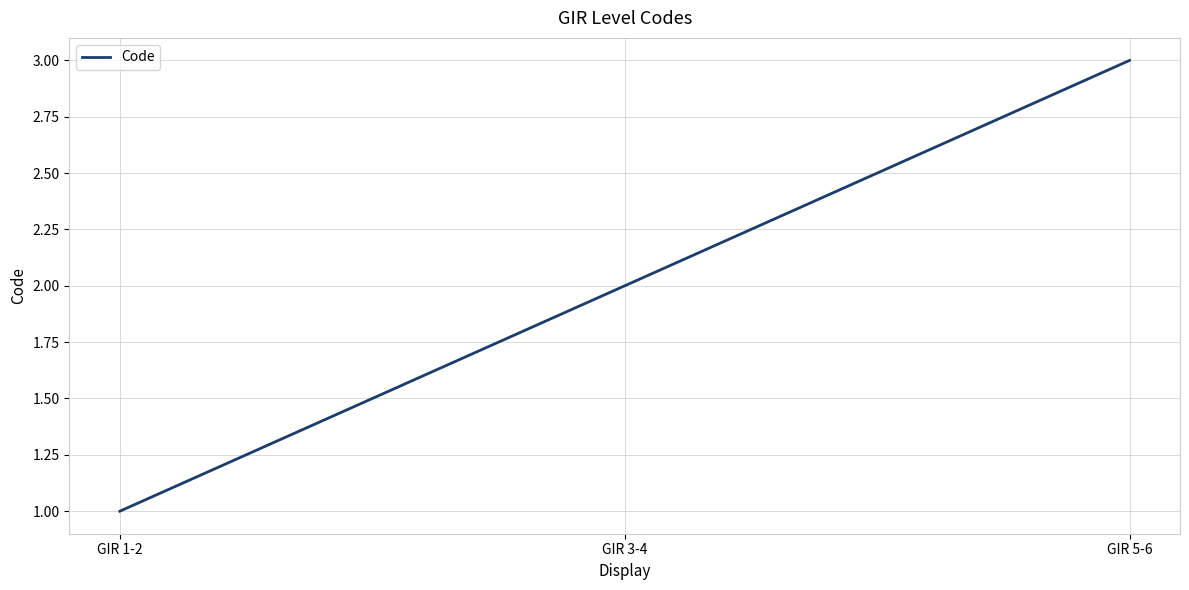

How many lines are shown in the chart?

1